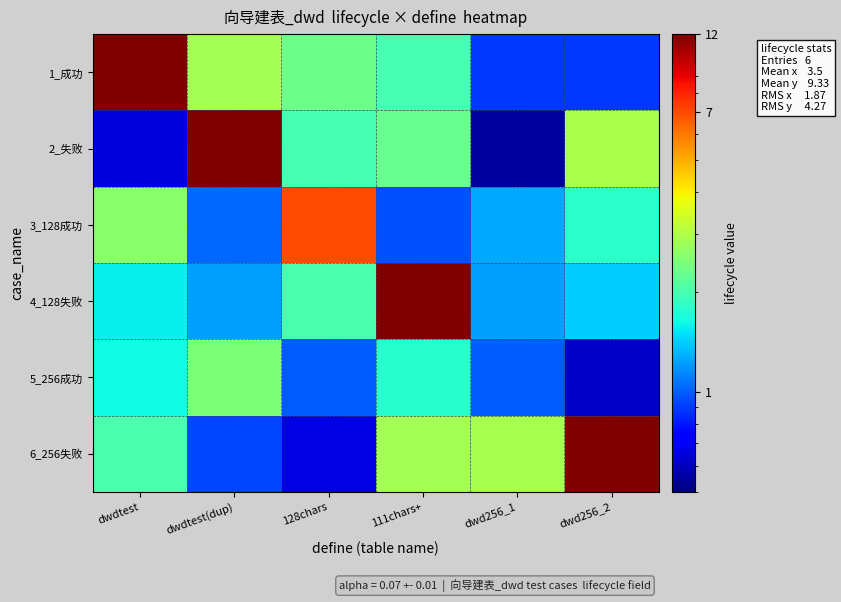

What is the difference between the highest and lowest values at 128chars?

6.3